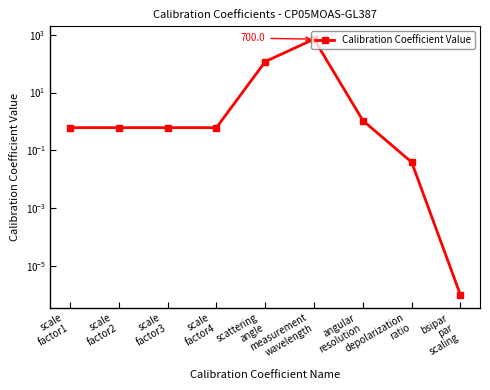

Read the value at scale
factor2.

0.6